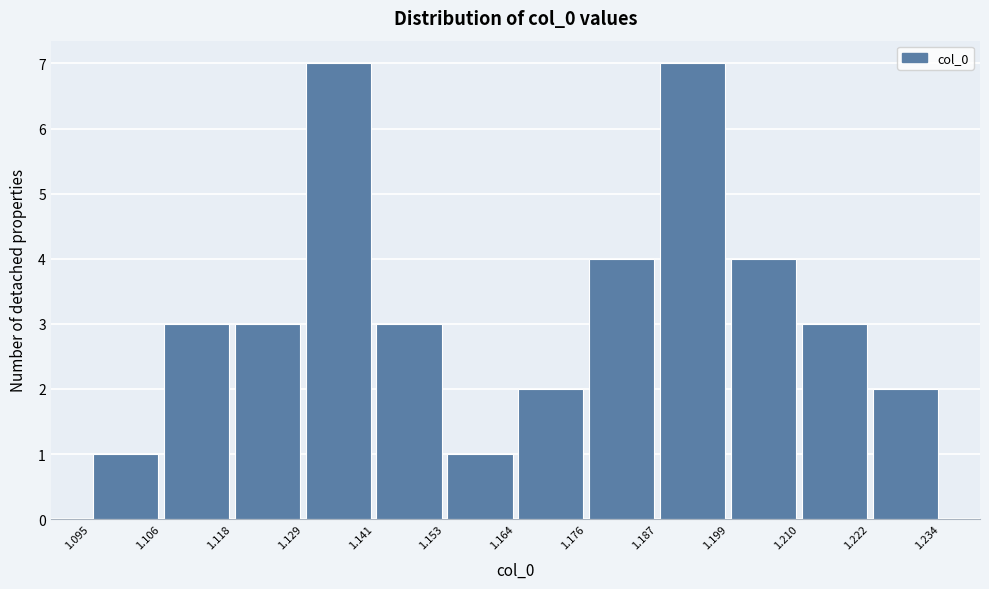

Reading left to right, list every bar in this chart as the range it spans on the x-axis followed by its height. The values are not printed on the chart, so give them approximately, as read against the axis.

1.095 to 1.106: 1
1.106 to 1.118: 3
1.118 to 1.129: 3
1.129 to 1.141: 7
1.141 to 1.153: 3
1.153 to 1.164: 1
1.164 to 1.176: 2
1.176 to 1.187: 4
1.187 to 1.199: 7
1.199 to 1.210: 4
1.210 to 1.222: 3
1.222 to 1.234: 2